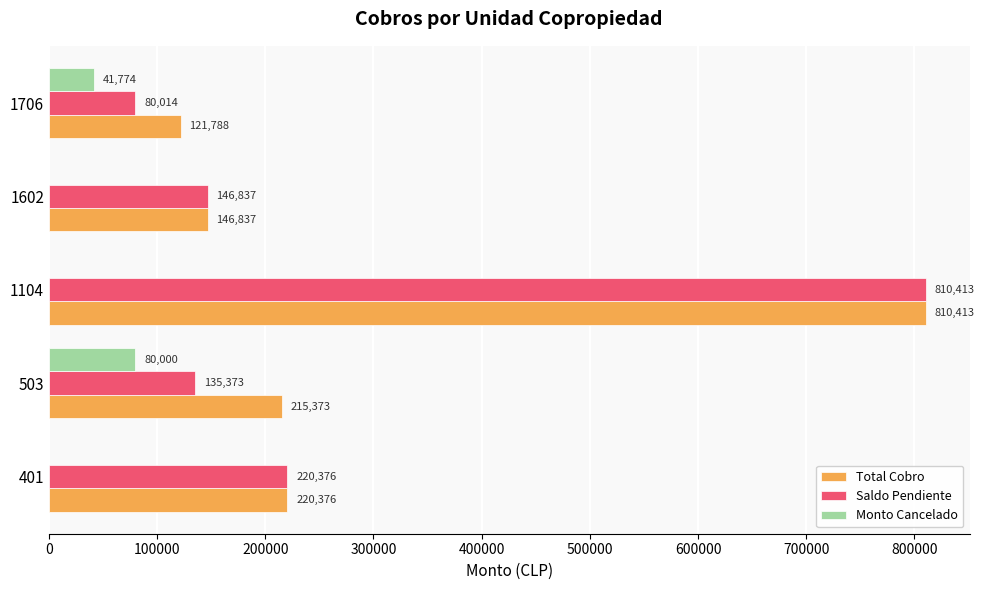

Which series changed the most between 503 and 1602?

Monto Cancelado